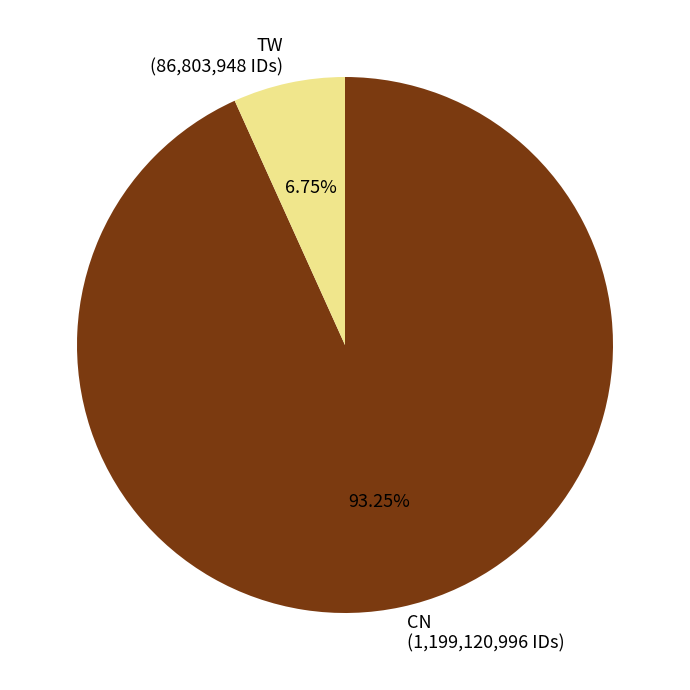

How many slices are in this pie chart?

2